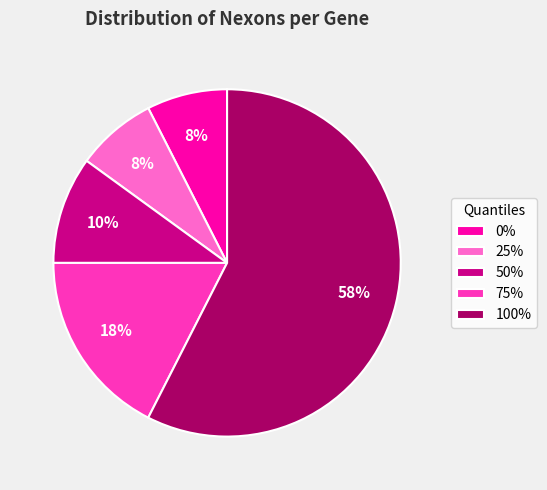

Is 100% the majority of the pie?

Yes